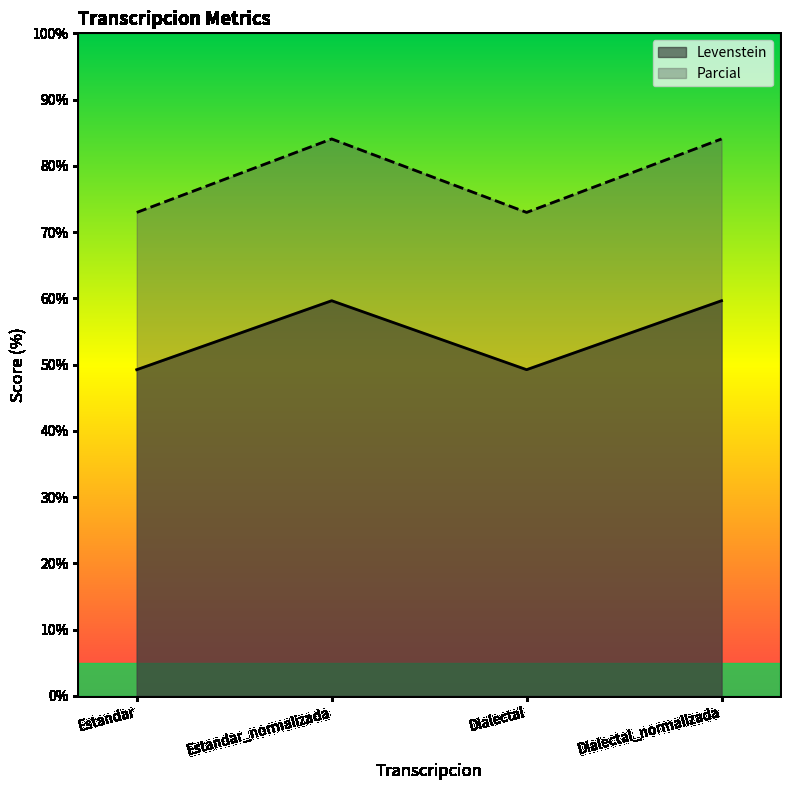

Which series changed the most between Estandar and Dialectal_normalizada?

Parcial